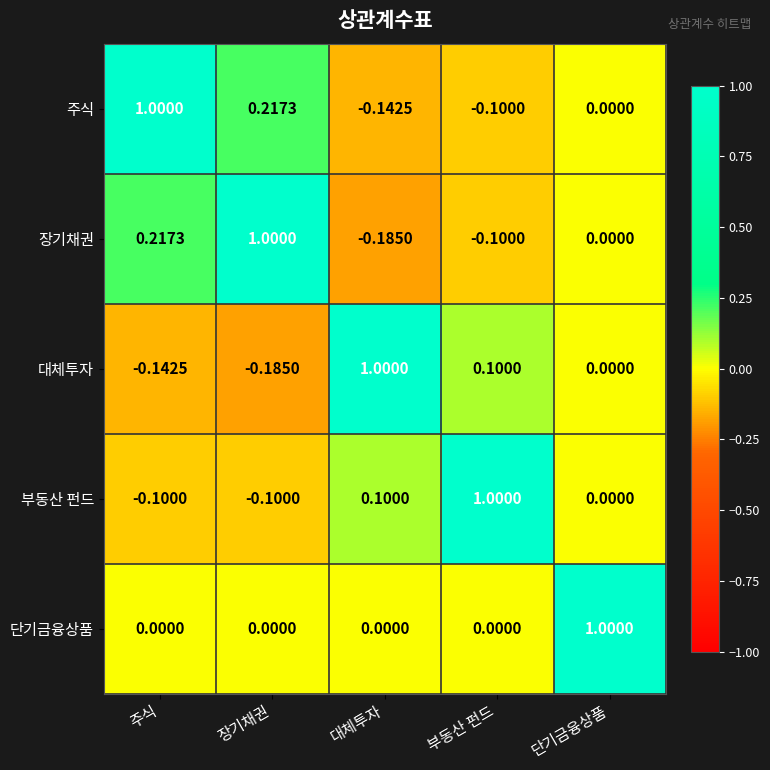

At which category is the sum across all series the highest?

단기금융상품